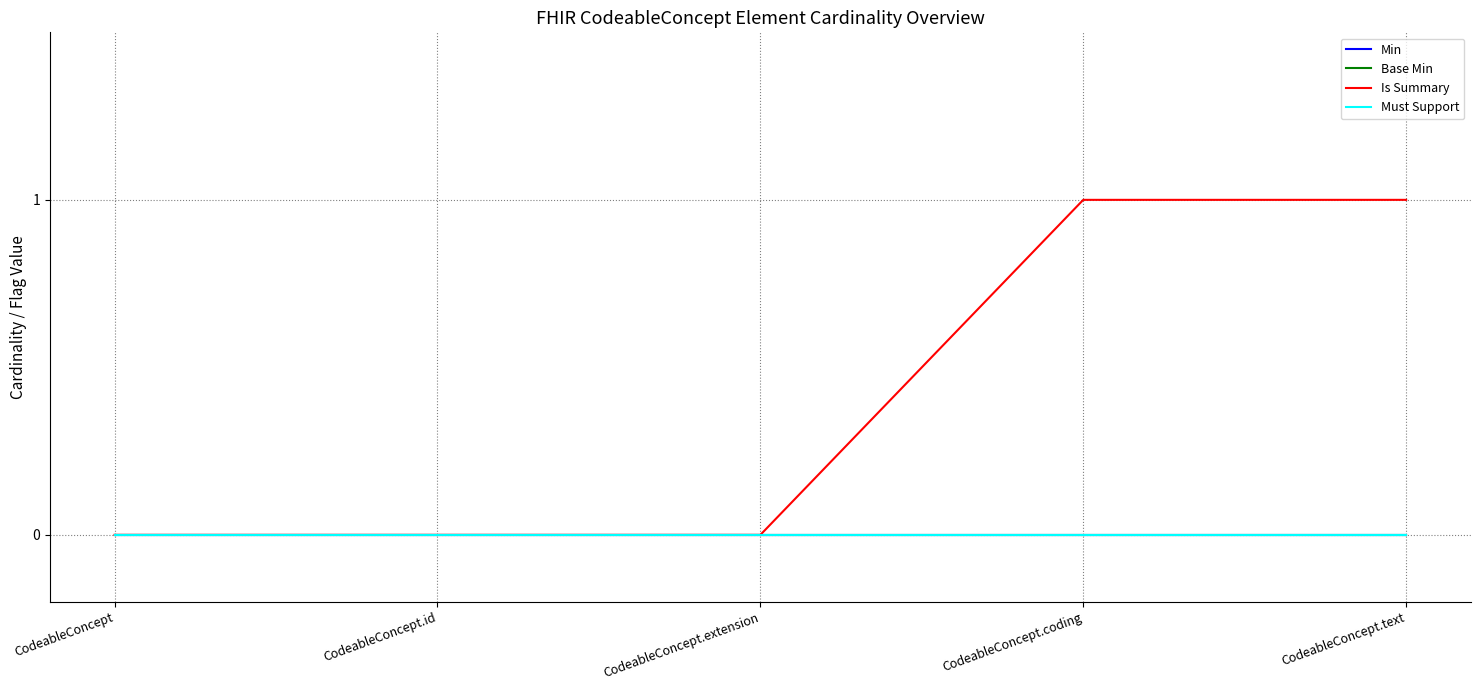

True or false: Is Summary and Must Support intersect in this chart.

False